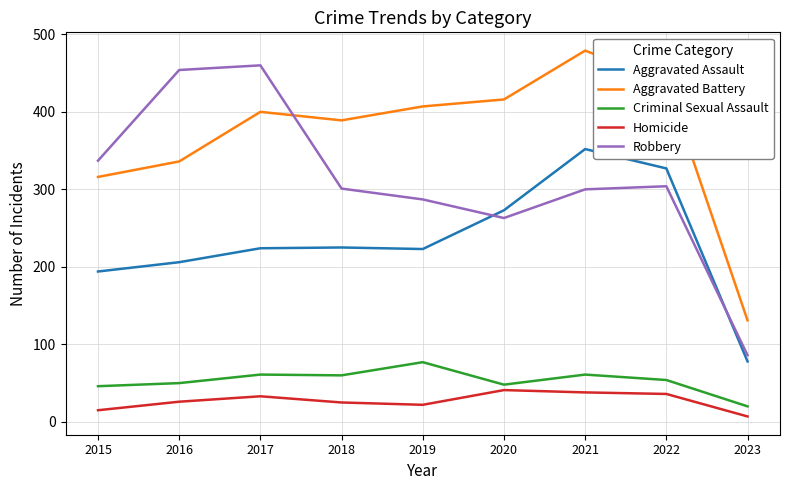

Rank the series at 2018 from lowest to highest value.

Homicide, Criminal Sexual Assault, Aggravated Assault, Robbery, Aggravated Battery